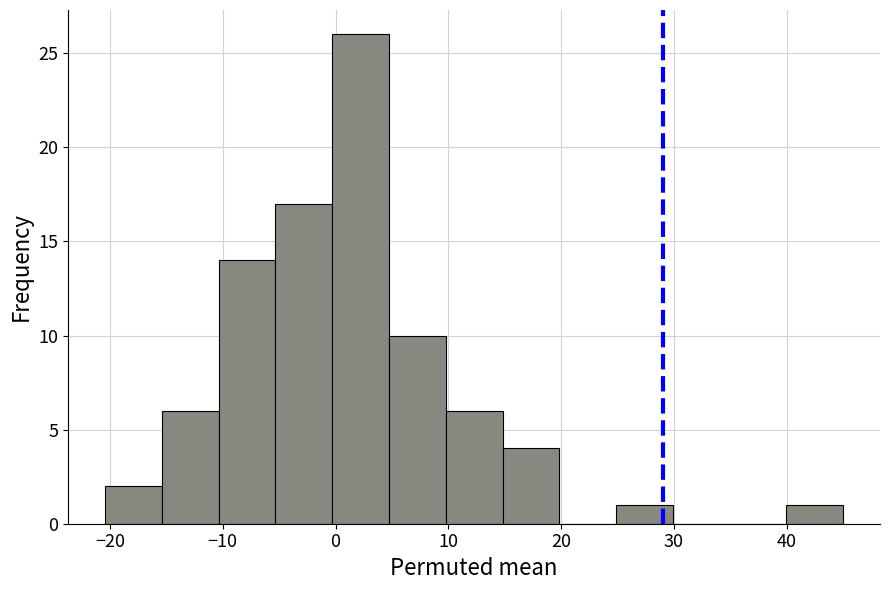

How tall is the bar that spans -20 to -15 on the x-axis? Neither the bar edges nor the heights are printed on the chart, so give them approximately, as read against the axes.

2